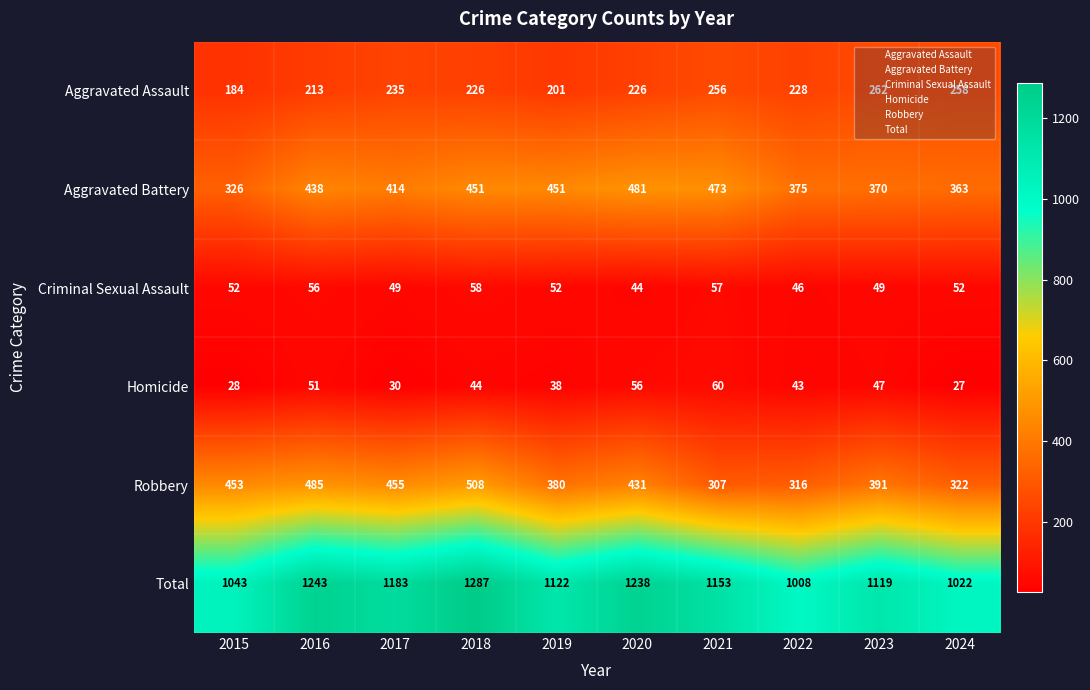

How many values in the Homicide series are below 44?

5